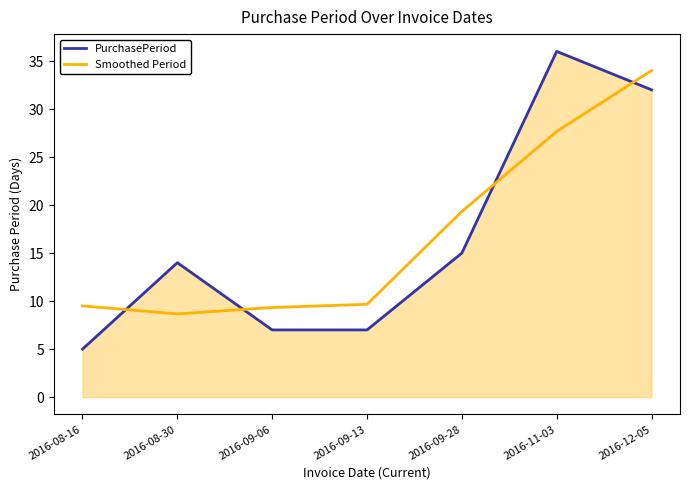

Reading right to left, list all the values displayed in this chart.

PurchasePeriod: 32.0	36.0	15.0	7.0	7.0	14.0	5.0
Smoothed Period: 34.0	27.7	19.3	9.7	9.3	8.7	9.5